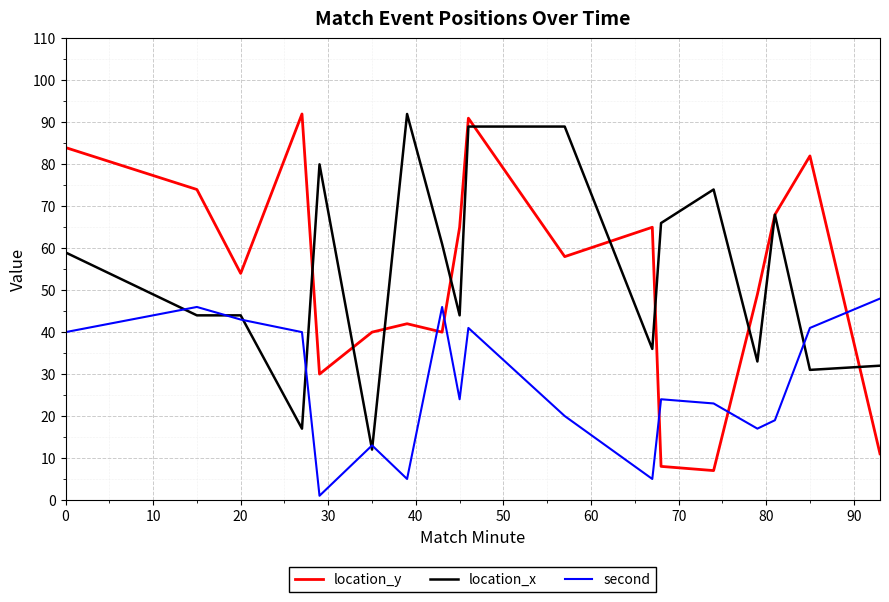

At how many categories does at least one series exceed 15?

18